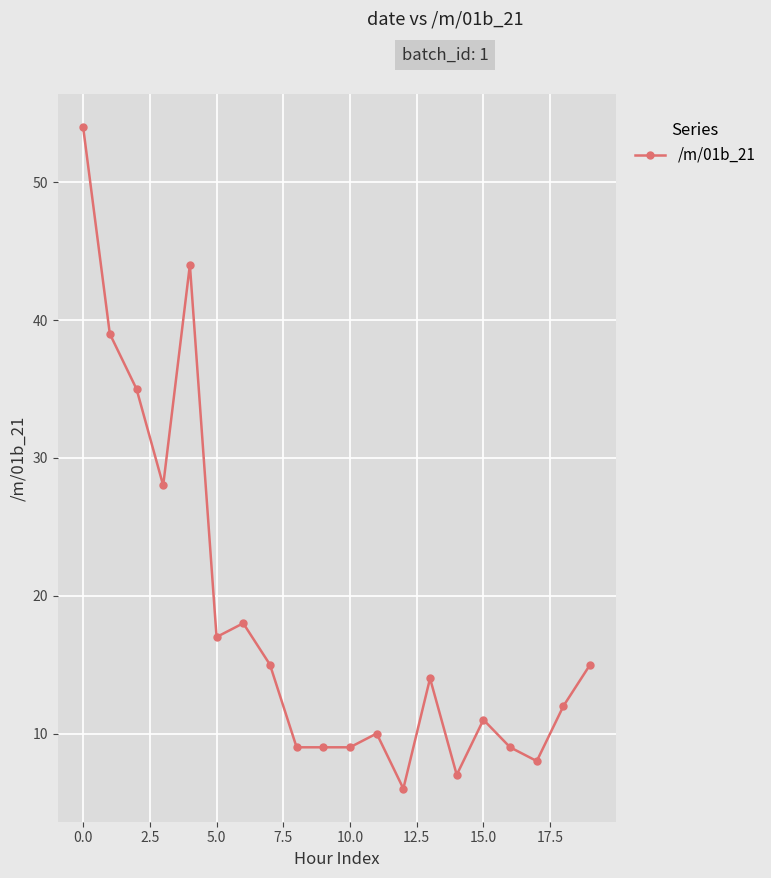

True or false: there are more than 1 points higher than both neighbors.

True